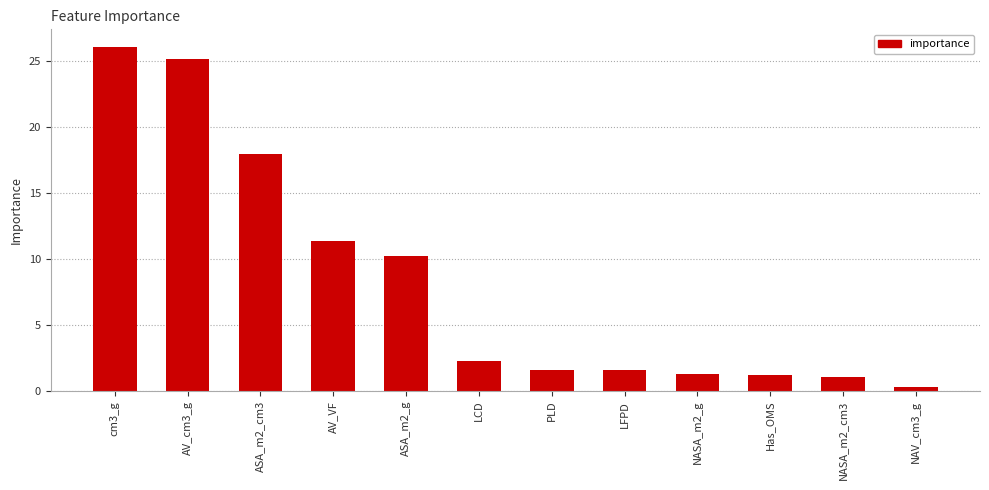

What is the change in value from ASA_m2_g to PLD?

-8.6